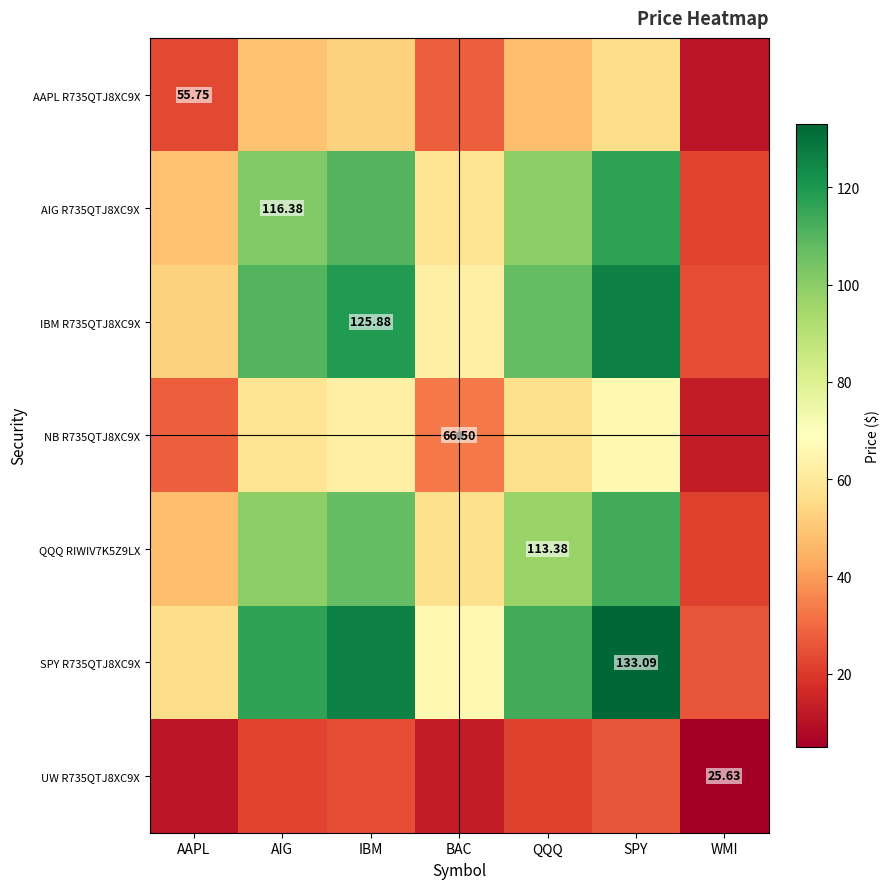

Which series has the largest range (max minus min)?

SPY R735QTJ8XC9X